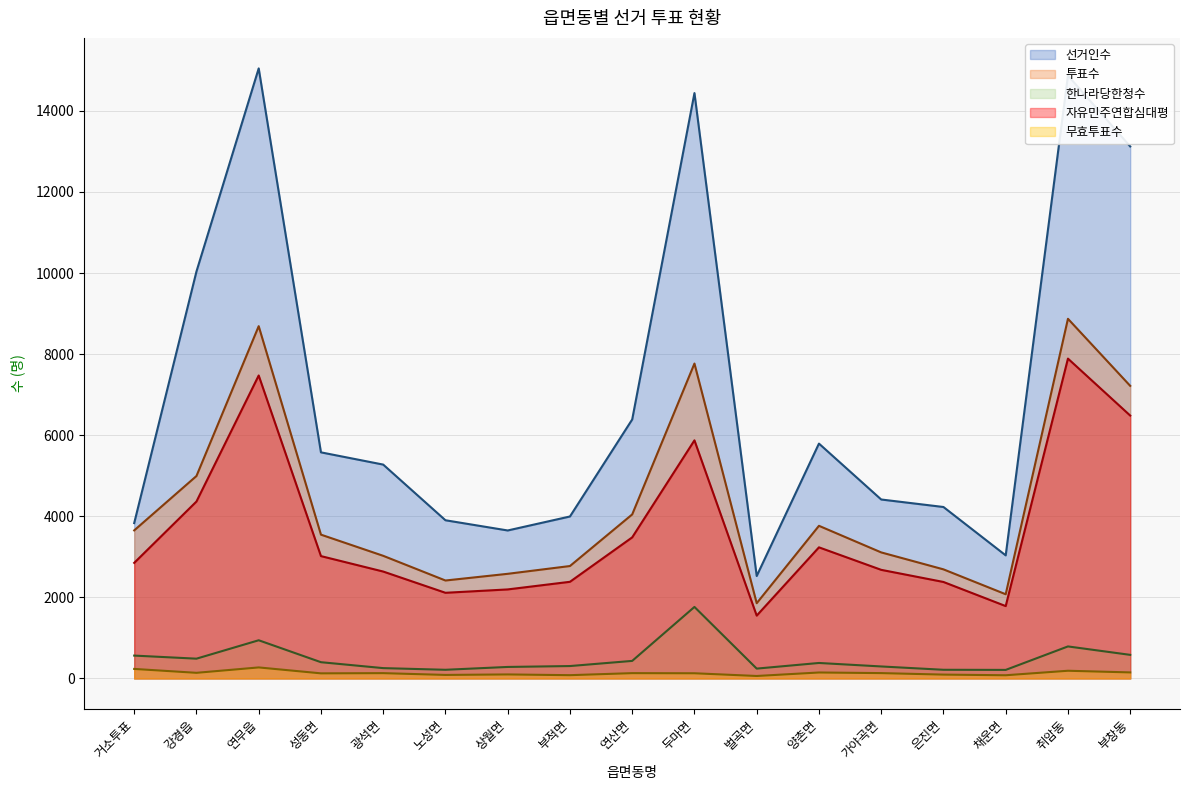

In 자유민주연합심대평, how many points are higher than both neighbors (excluding endpoints)?

4